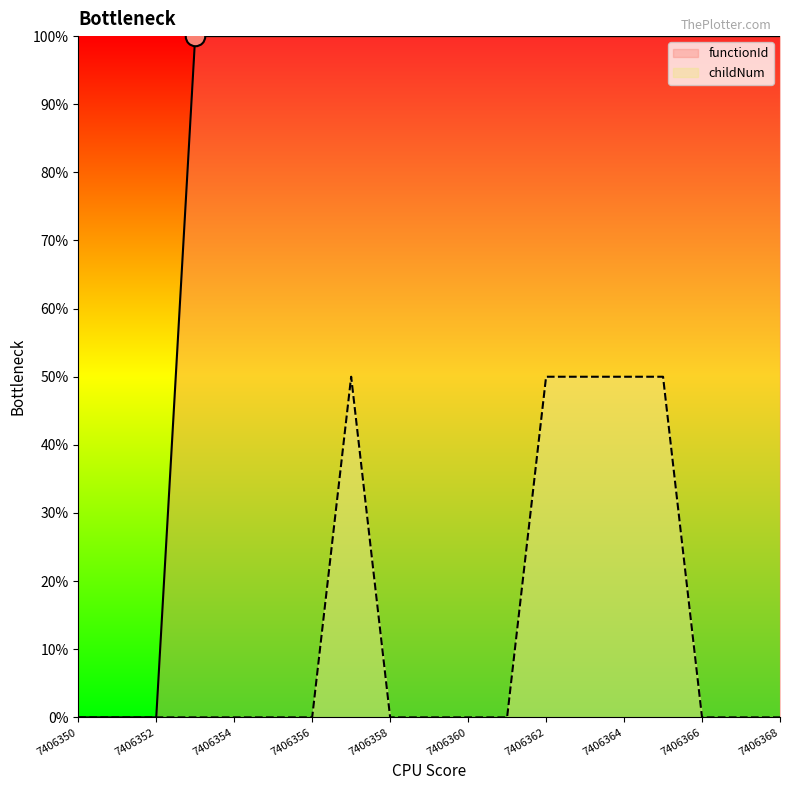

Which series has the largest total across all categories?

functionId_line